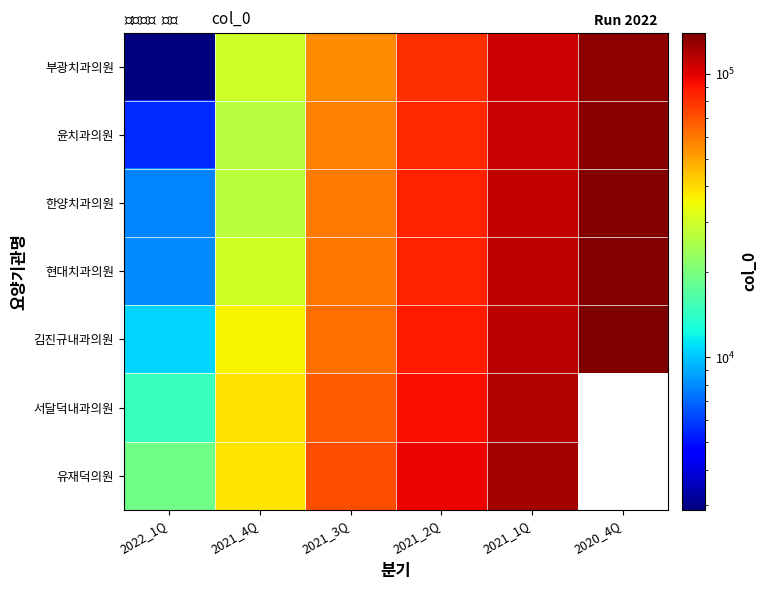

At how many categories does at least one series exceed 128988?

1